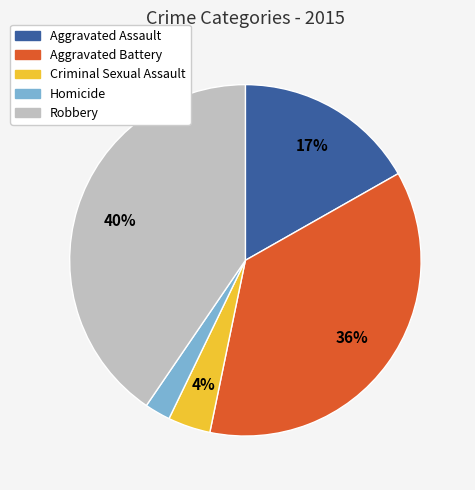

Is the sum of Homicide and Criminal Sexual Assault greater than half?

No